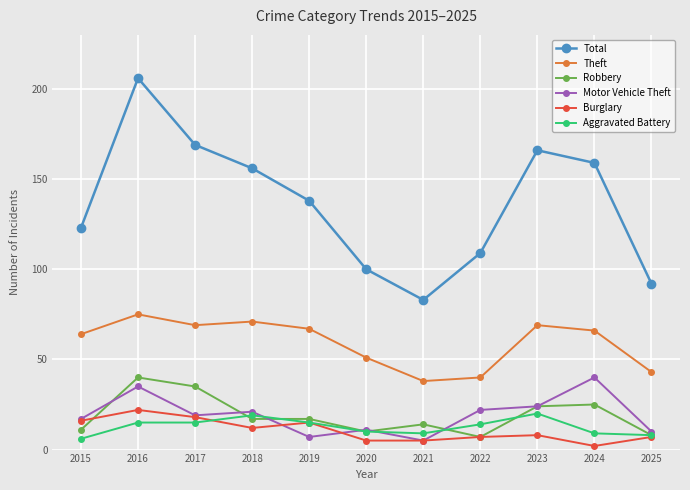

Reading right to left, what are all the values shown in this chart?

Total: 92	159	166	109	83	100	138	156	169	206	123
Theft: 43	66	69	40	38	51	67	71	69	75	64
Robbery: 8	25	24	7	14	10	17	17	35	40	11
Motor Vehicle Theft: 10	40	24	22	5	11	7	21	19	35	17
Burglary: 7	2	8	7	5	5	15	12	18	22	16
Aggravated Battery: 8	9	20	14	9	10	15	19	15	15	6